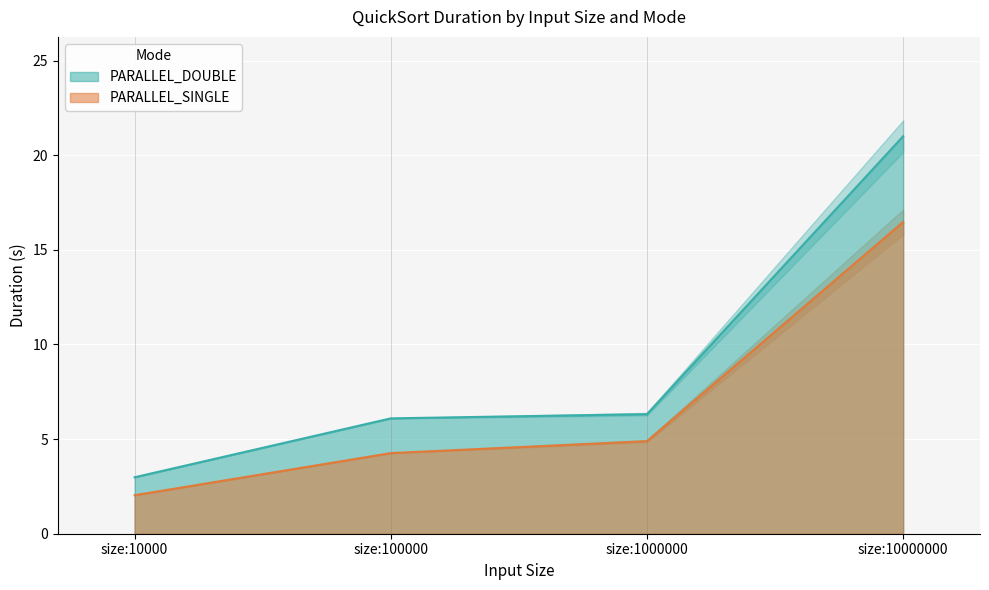

What is the difference between the PARALLEL_DOUBLE values at size:10000 and size:10000000?

18.0